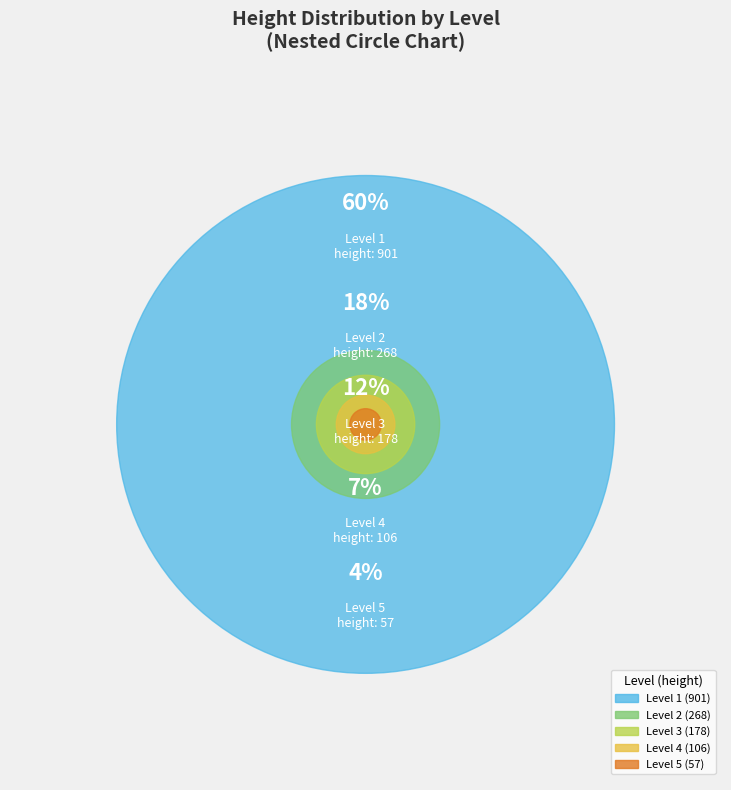

Rank the categories by value from highest to lowest.

Level 1, Level 2, Level 3, Level 4, Level 5